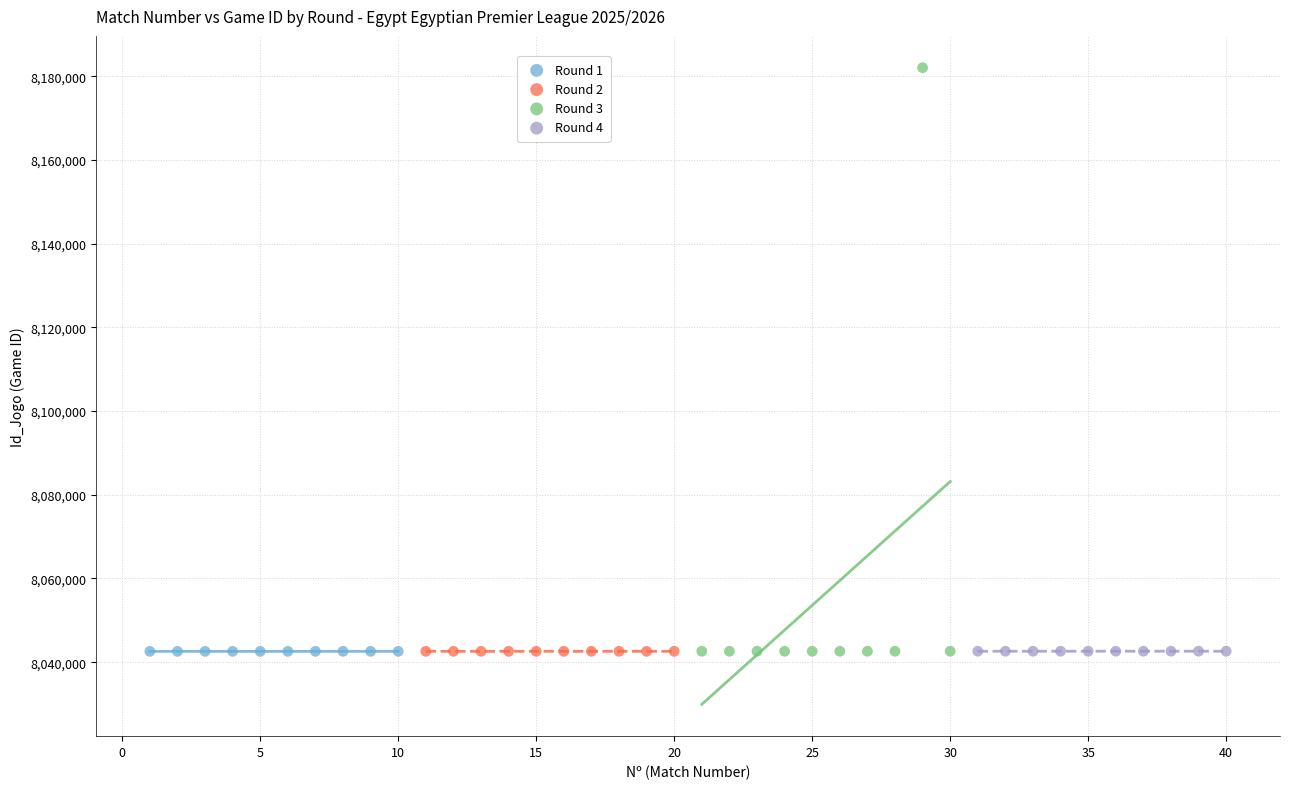

What are all the series names shown in the legend?

Round 1, Round 2, Round 3, Round 4